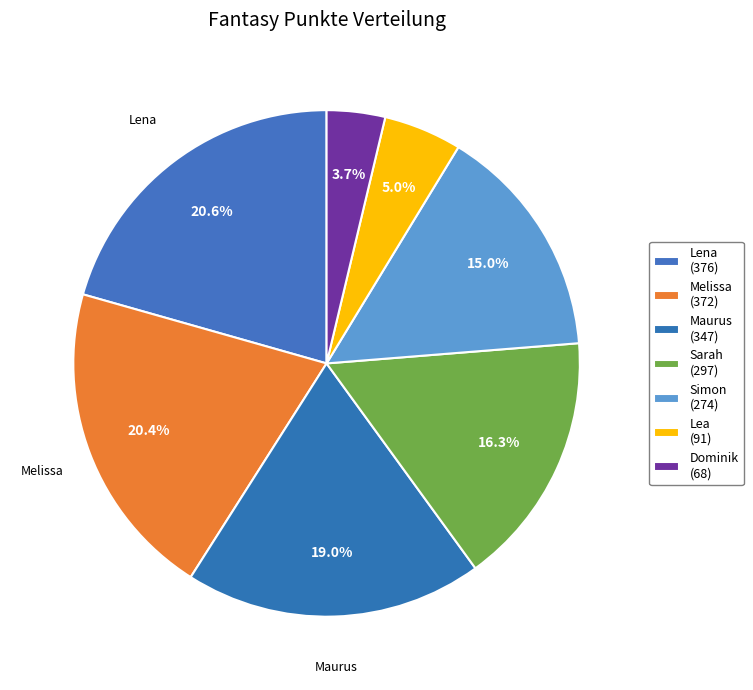

How many segments does this pie chart have?

7